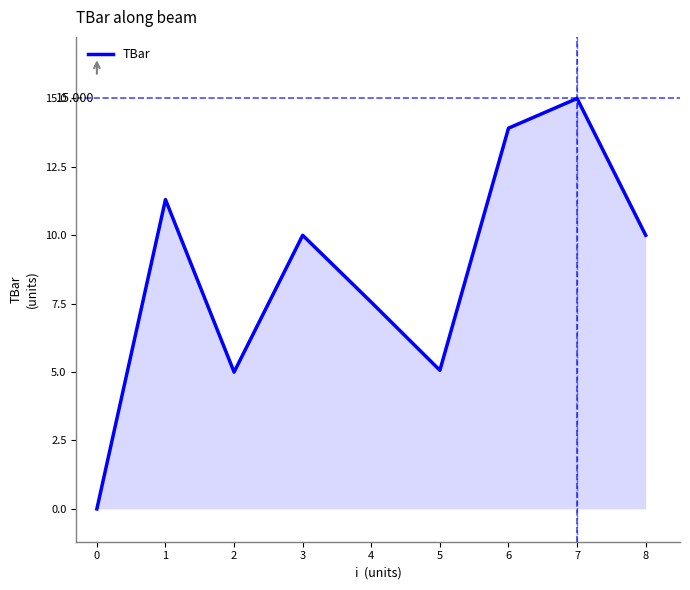

At which label does the data first exceed 10?

1